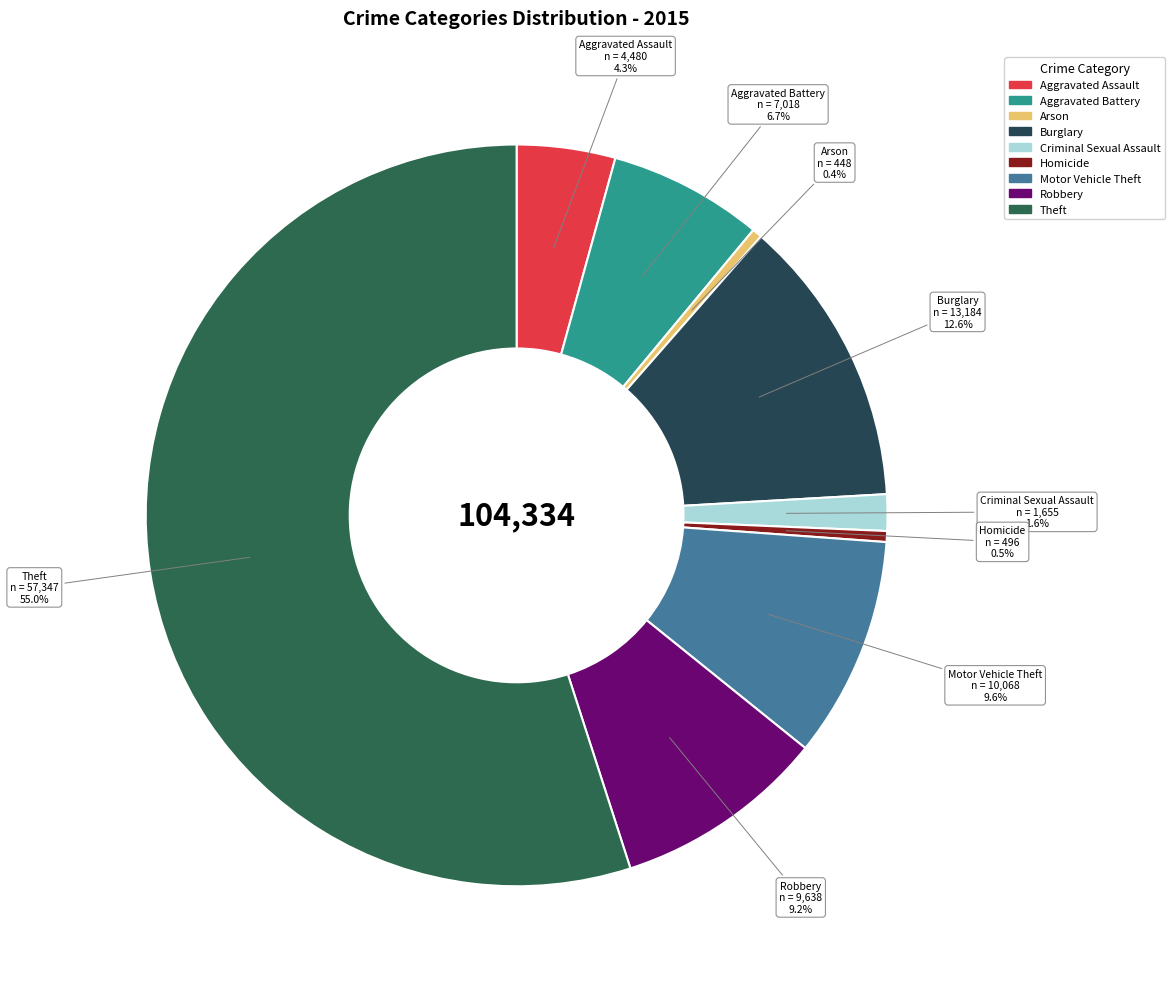

To the nearest percent, what percentage of the pie is Theft?

55%